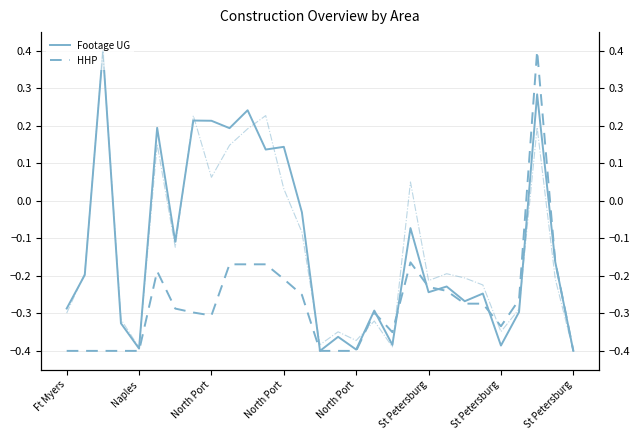

What is the label of the 29th point from the right?

Ft Myers